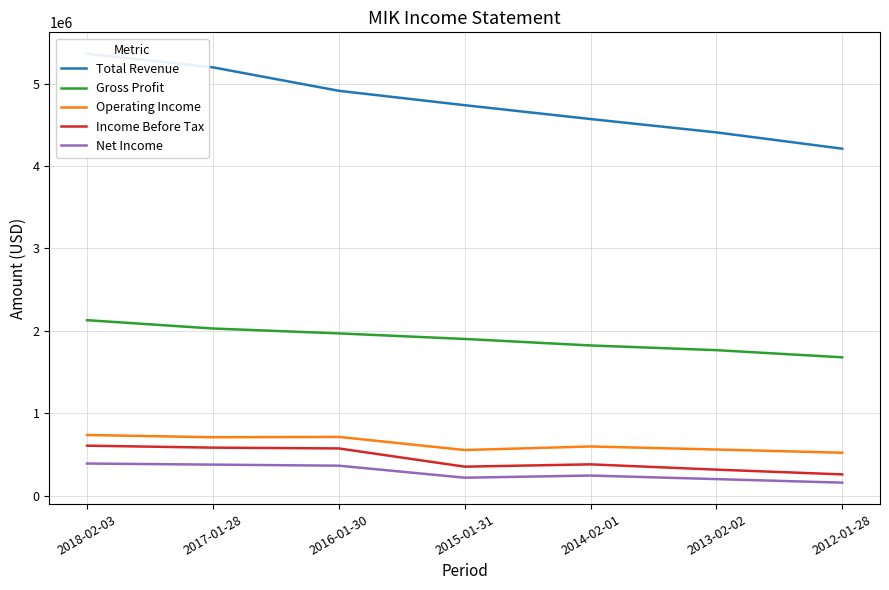

At how many categories does at least one series exceed 303410?

7